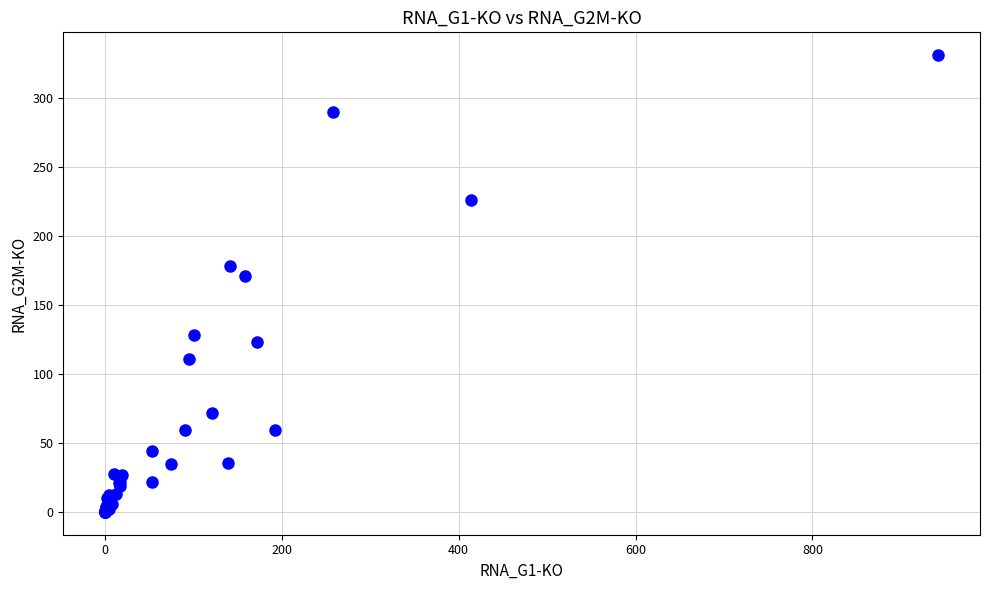

What Y value in the scatter plot is closest to 165?

170.7